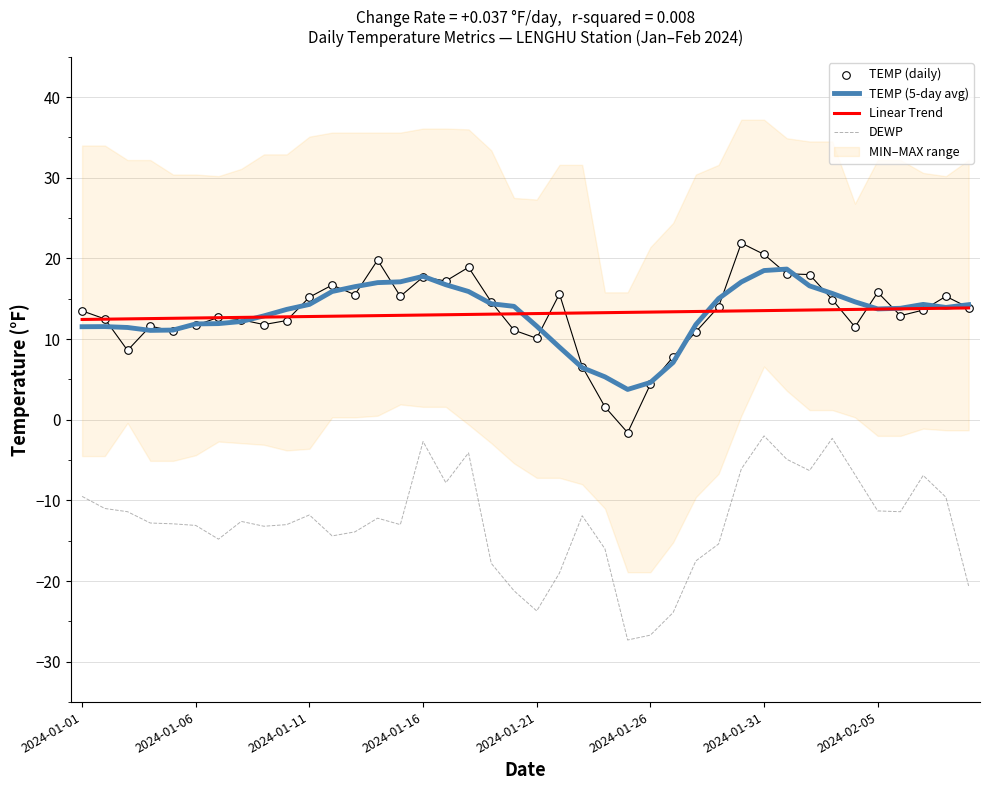

Which series has the largest total across all categories?

Linear Trend